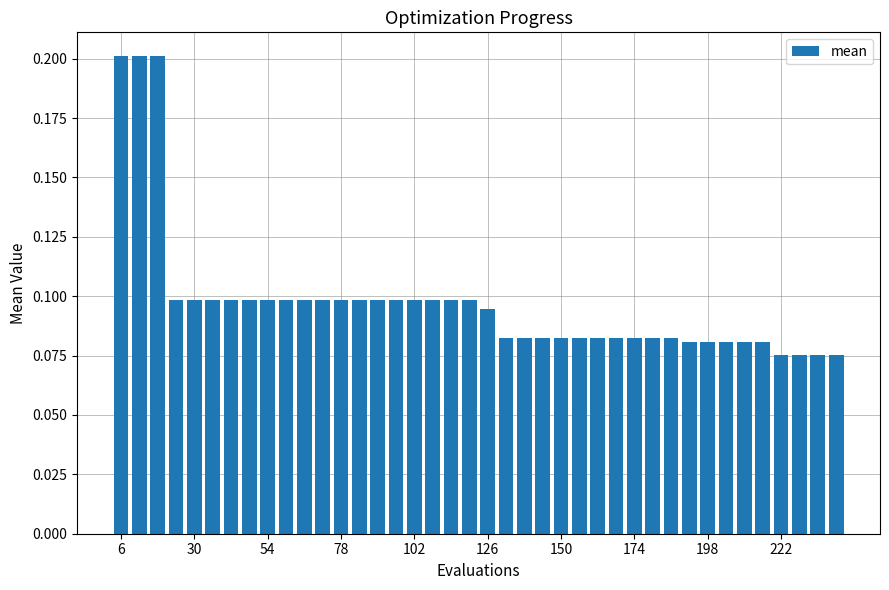

What is the sum of all values?

3.9